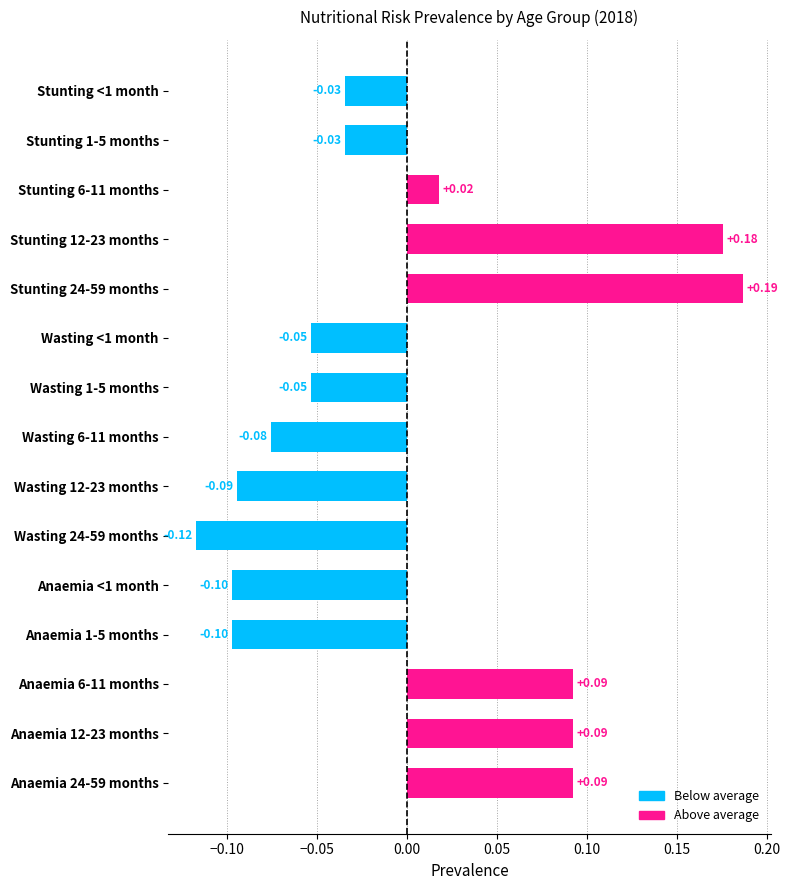

Between Anaemia 12-23 months and Stunting 12-23 months, which is larger?

Stunting 12-23 months